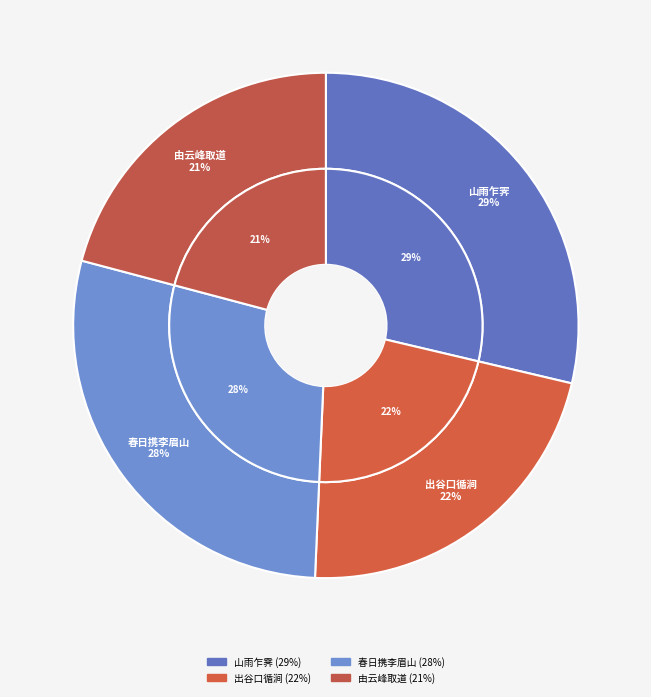

Is it true that 由云峰取道锦涧历险至绝顶 is 21% of the pie?

True